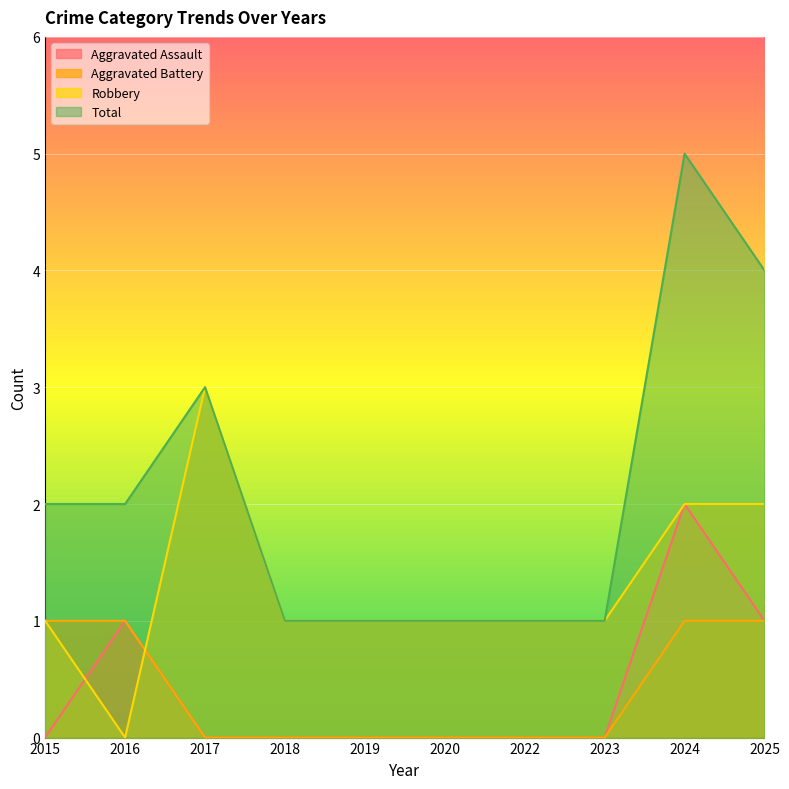

True or false: Total and Aggravated Assault cross at least once.

False